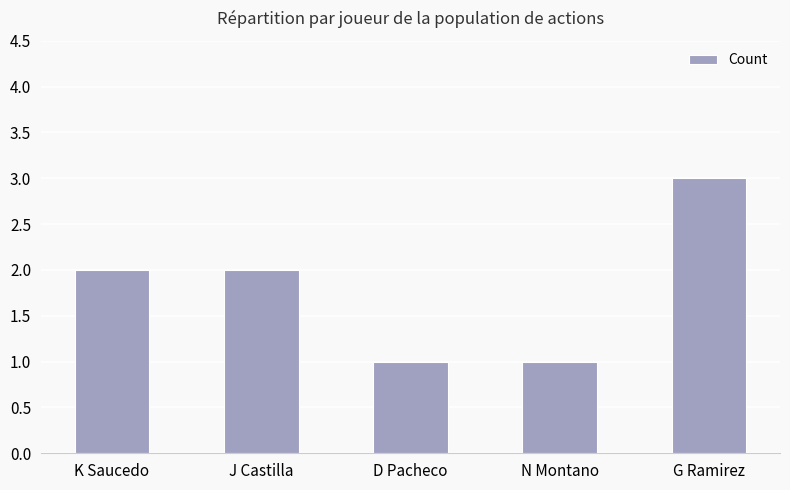

How many bars are there in total?

5